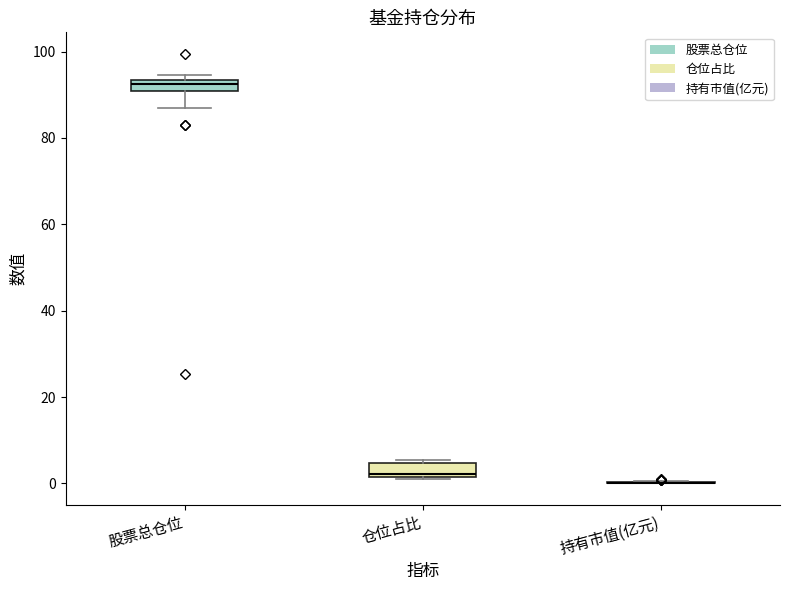

Where is the upper edge of the box for 仓位占比 on the y-axis? The values are not printed on the chart, so give them approximately, as read against the axis.

4